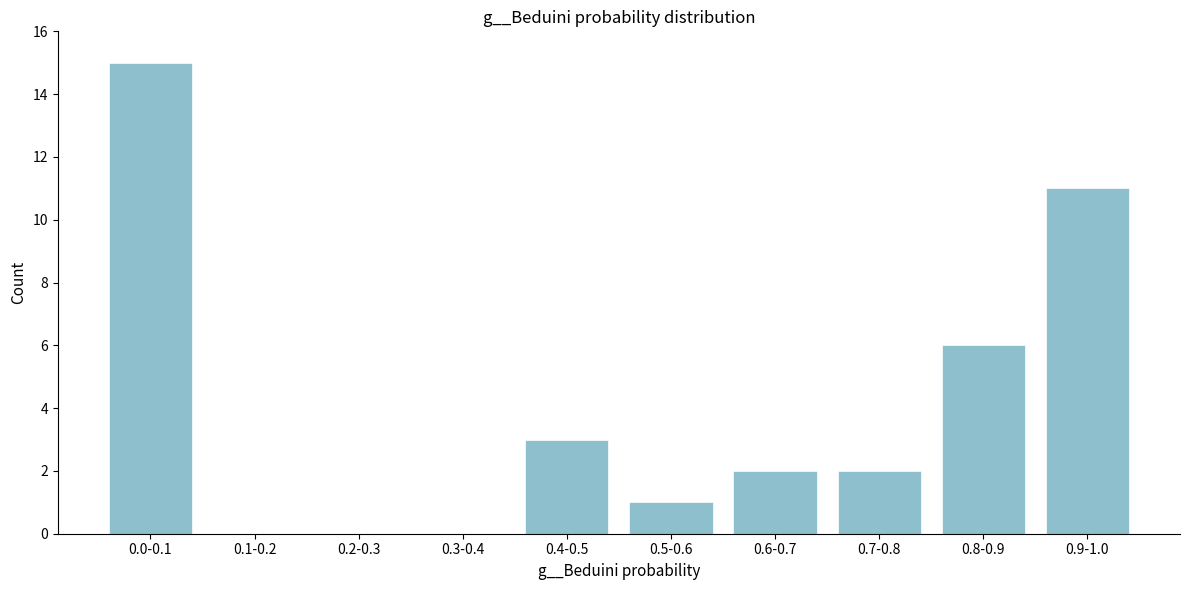

Reading left to right, extract all data points from this chart.

0.0-0.1=15	0.1-0.2=0	0.2-0.3=0	0.3-0.4=0	0.4-0.5=3	0.5-0.6=1	0.6-0.7=2	0.7-0.8=2	0.8-0.9=6	0.9-1.0=11